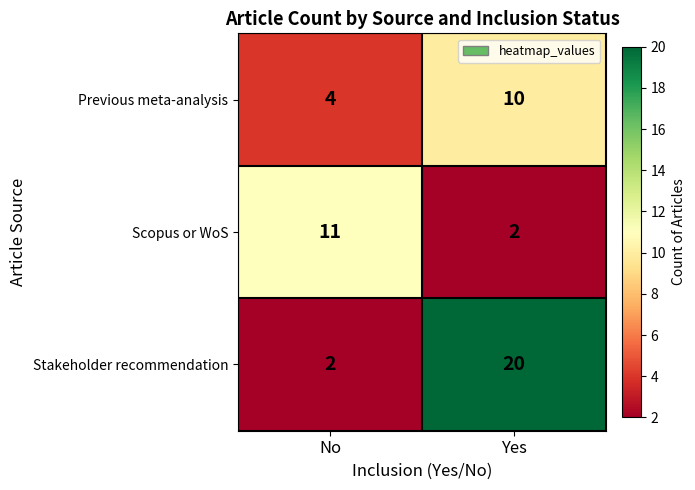

The value of Previous meta-analysis at Yes is 3. True or false?

False